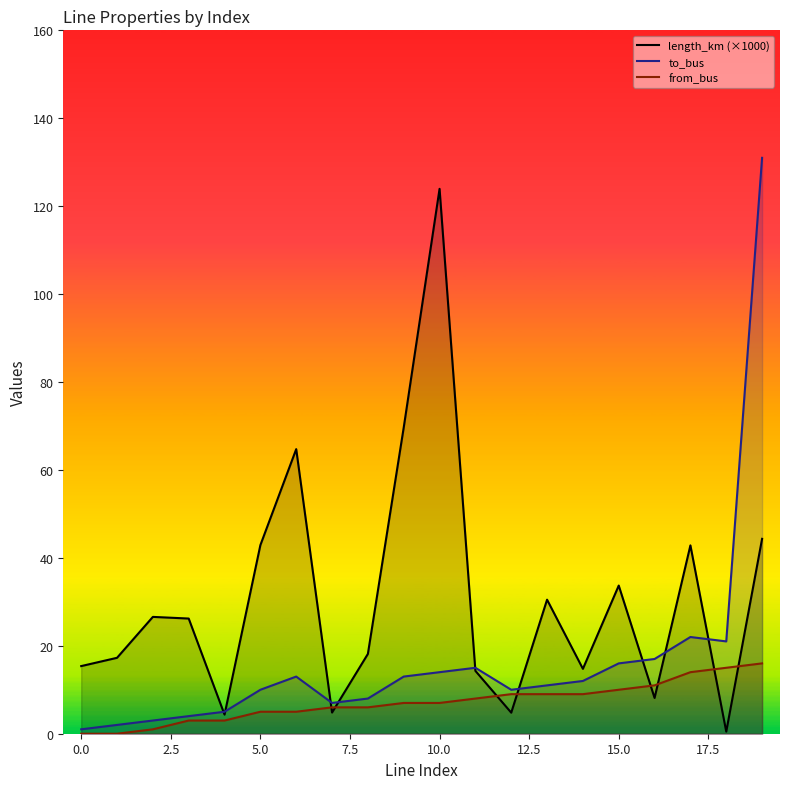

At how many categories does at least one series exceed 23?

10